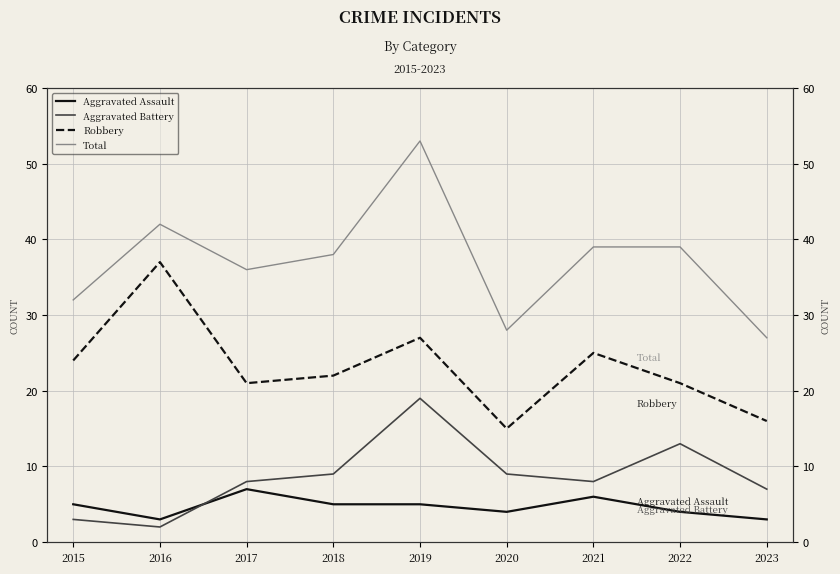

List the labels in order of Total value, largest first.

2019, 2016, 2021, 2022, 2018, 2017, 2015, 2020, 2023